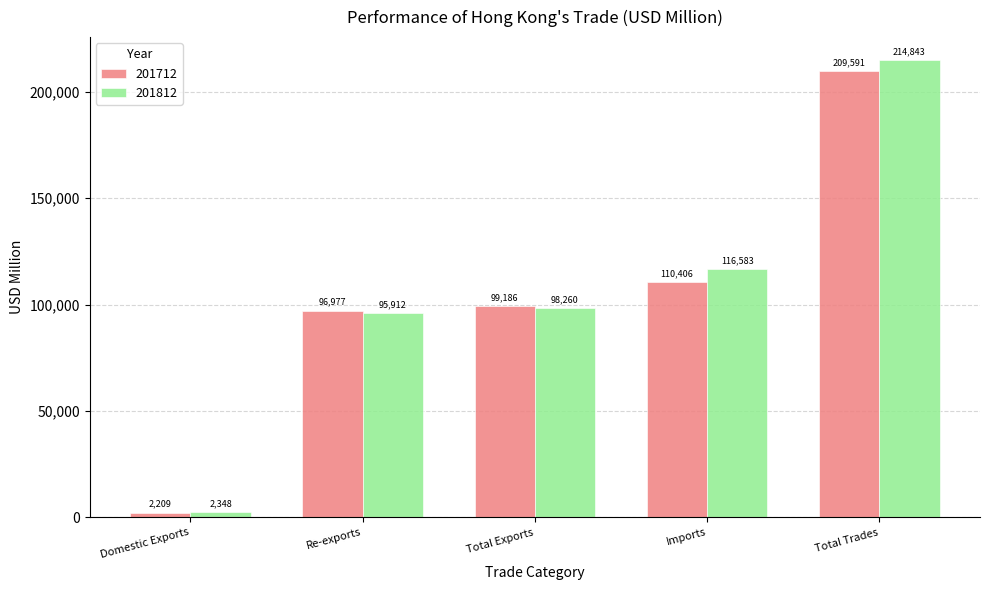

Which series has the largest total across all categories?

201812